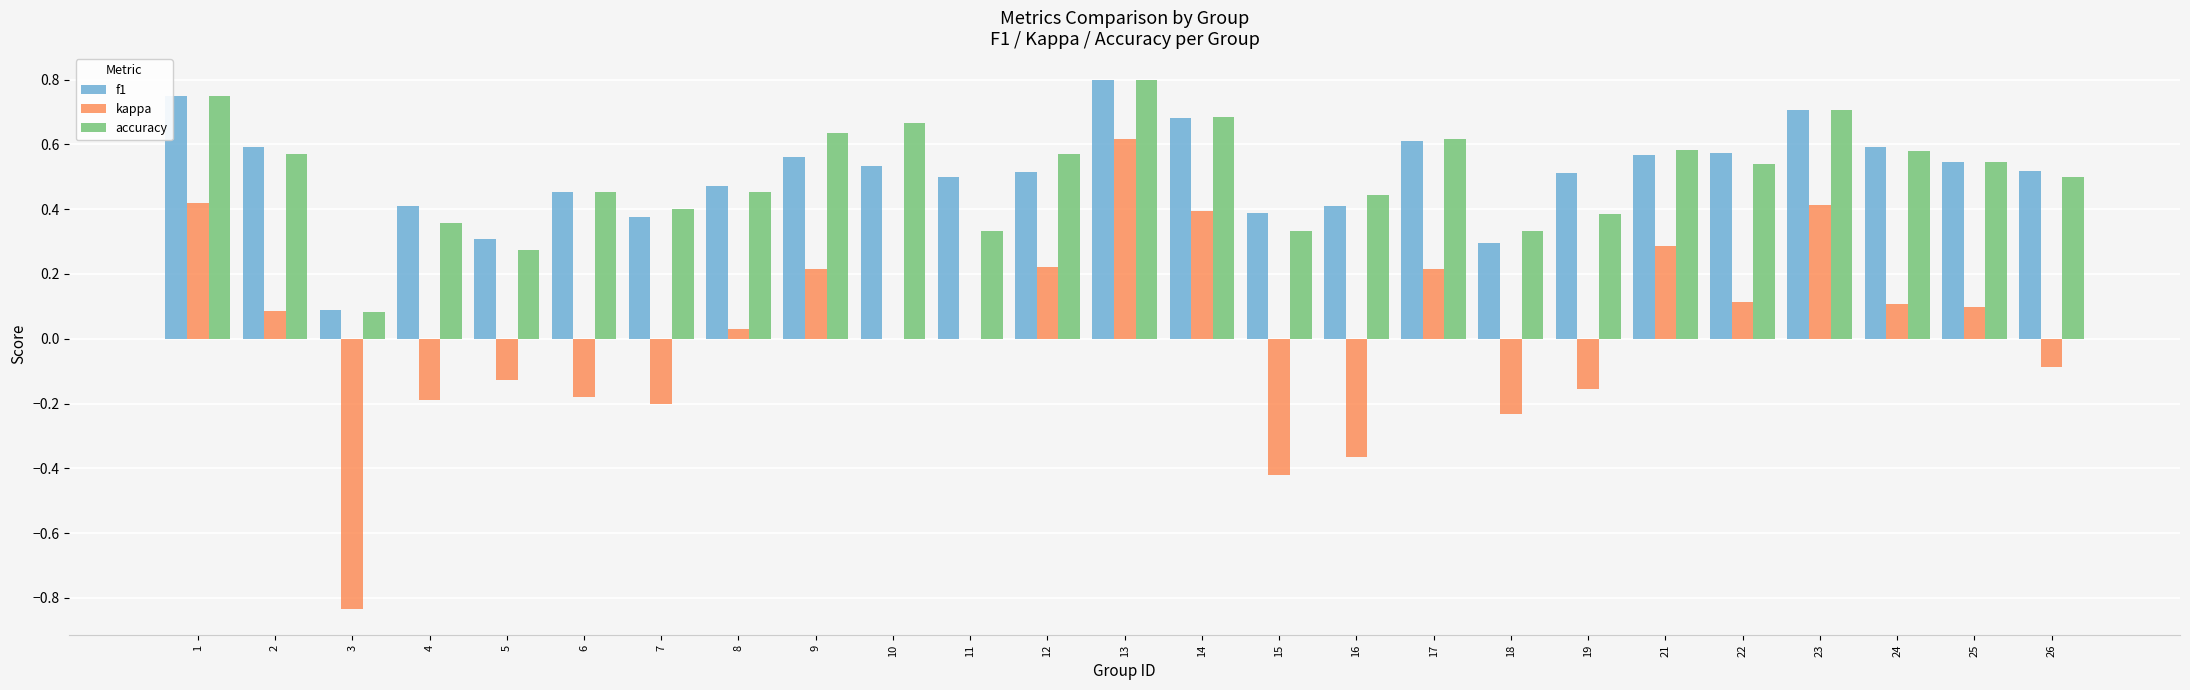

What is the total value across all series at 10?

1.2